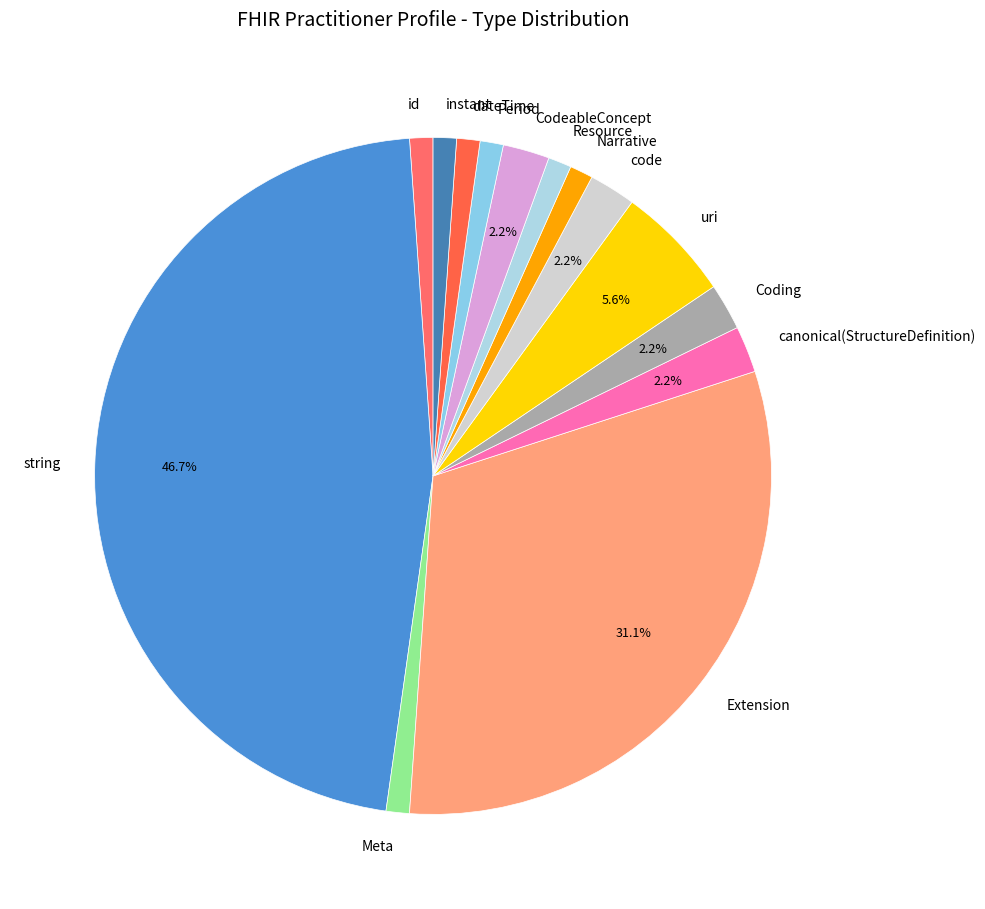

Approximately how many times larger is the value at Narrative compared to code?

0.5